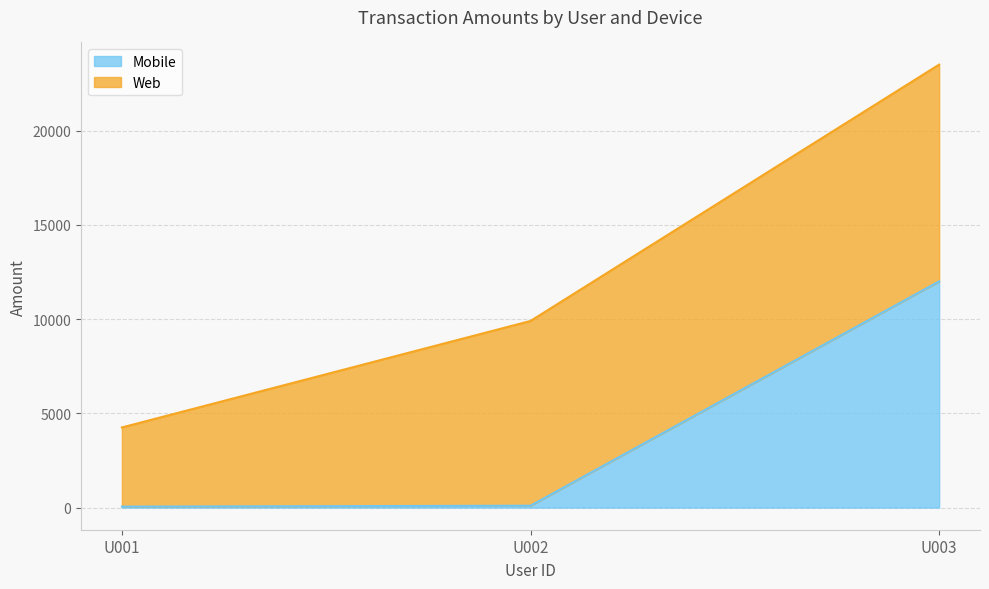

How many lines are shown in the chart?

2